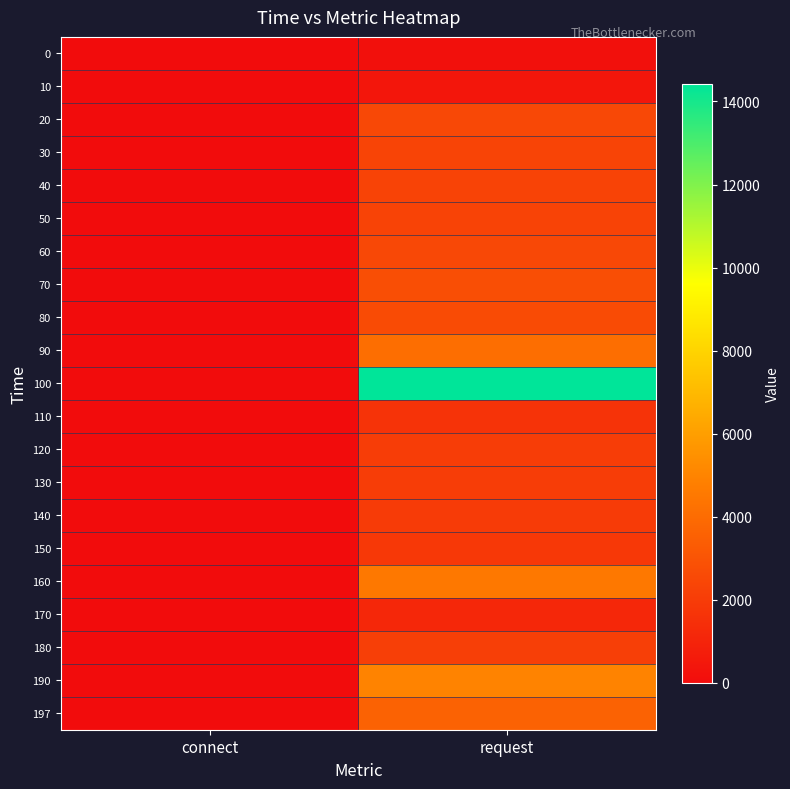

Reading left to right, list all the values displayed in this chart.

0: connect=1.6	request=146.4
10: connect=0.4	request=444.2
20: connect=1.5	request=2483.9
30: connect=0.9	request=2366.1
40: connect=0.0	request=2328.1
50: connect=0.0	request=2299.1
60: connect=0.0	request=2507.8
70: connect=0.0	request=2777.3
80: connect=0.0	request=2625.8
90: connect=0.0	request=4099.1
100: connect=0.0	request=14426.9
110: connect=0.0	request=1650.0
120: connect=0.0	request=2073.0
130: connect=0.0	request=2061.2
140: connect=0.0	request=1954.7
150: connect=0.0	request=1843.0
160: connect=0.0	request=4513.6
170: connect=0.0	request=1152.7
180: connect=0.0	request=2168.9
190: connect=0.0	request=4960.2
197: connect=0.0	request=3602.5